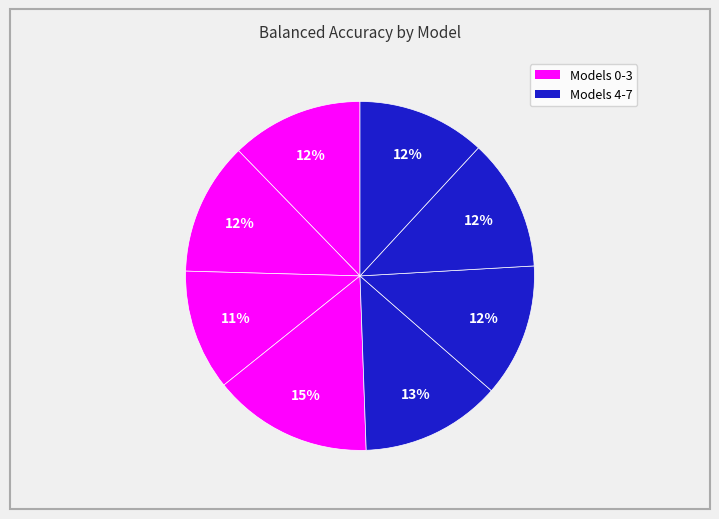

How many slices are in this pie chart?

8